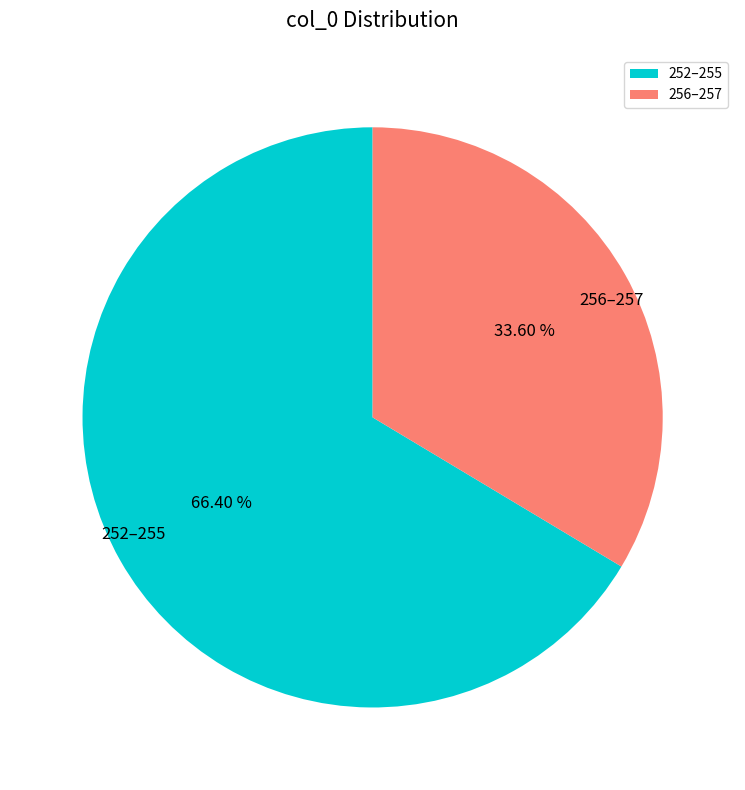

How many segments does this pie chart have?

2